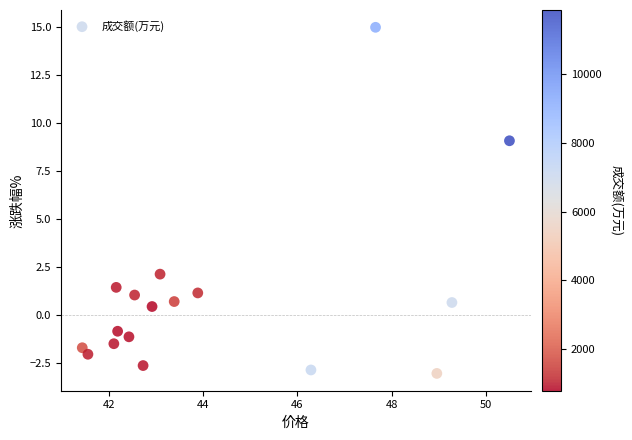

What is the range of Y values (max minus min)?

18.1